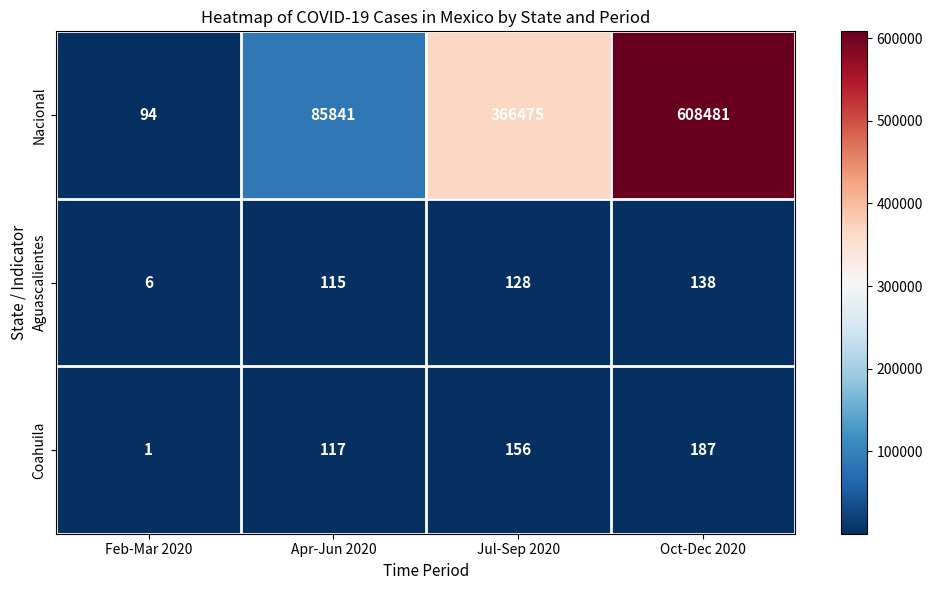

At which label is Nacional closest to 304287?

Jul-Sep 2020